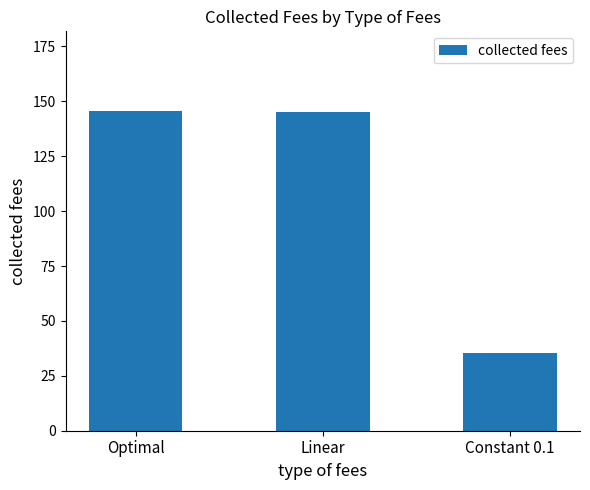

What is the label of the 1st bar from the left?

Optimal